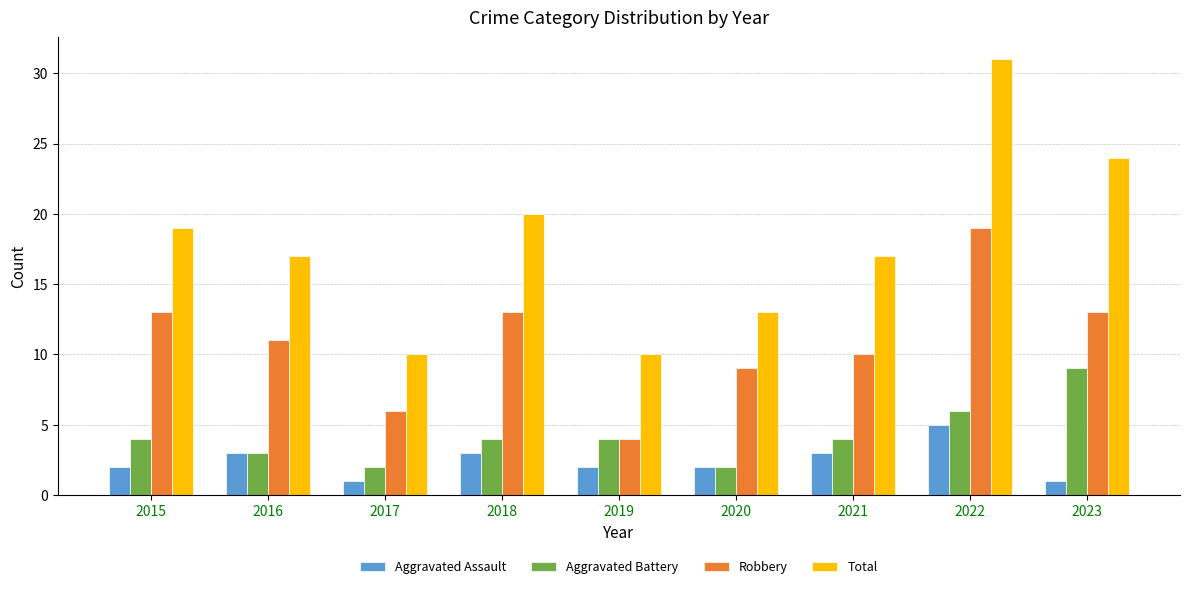

Reading left to right, transcribe all the data shown in this chart.

Aggravated Assault: 2	3	1	3	2	2	3	5	1
Aggravated Battery: 4	3	2	4	4	2	4	6	9
Robbery: 13	11	6	13	4	9	10	19	13
Total: 19	17	10	20	10	13	17	31	24